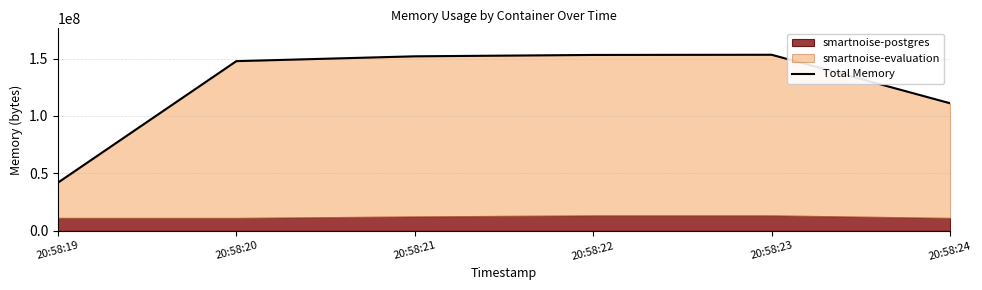

What is the sum of all values?

759193600